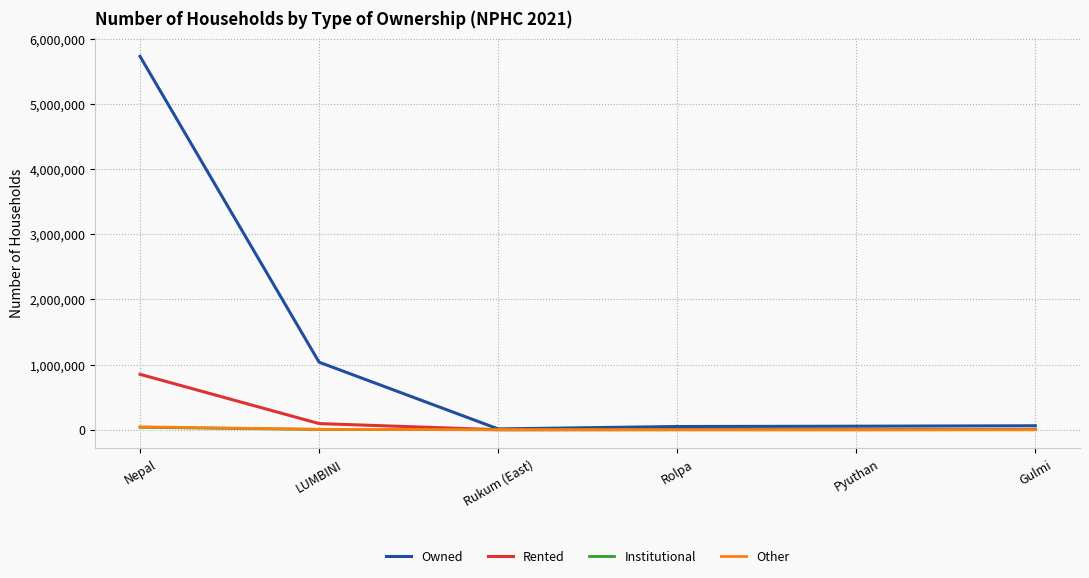

Is it true that Owned equals 1036311 at LUMBINI?

True